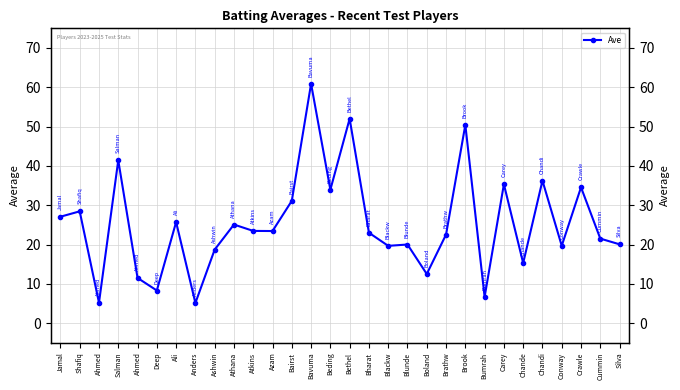

Reading left to right, extract all data points from this chart.

27.1	28.4	5.2	41.4	11.5	8.3	25.7	5.1	18.7	25.1	23.5	23.4	31.1	60.9	33.9	52.0	23.0	19.7	20.0	12.5	22.5	50.4	6.7	35.3	15.3	36.2	19.7	34.5	21.5	20.1